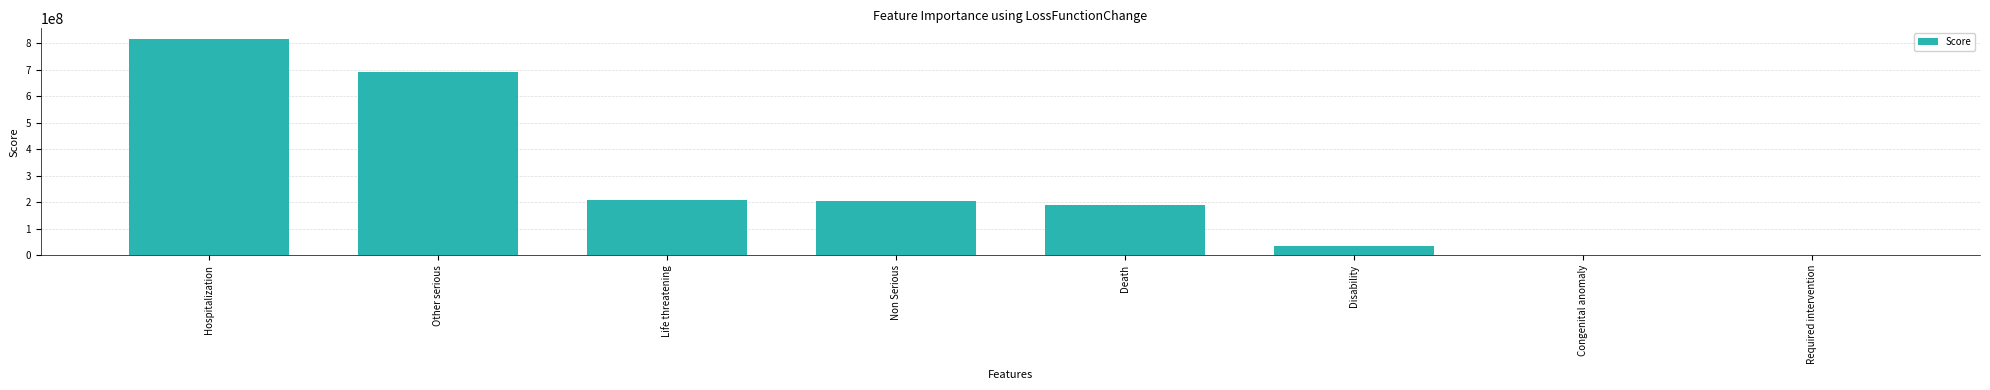

The chart shows a value of 816306616.2 at Hospitalization. True or false?

True